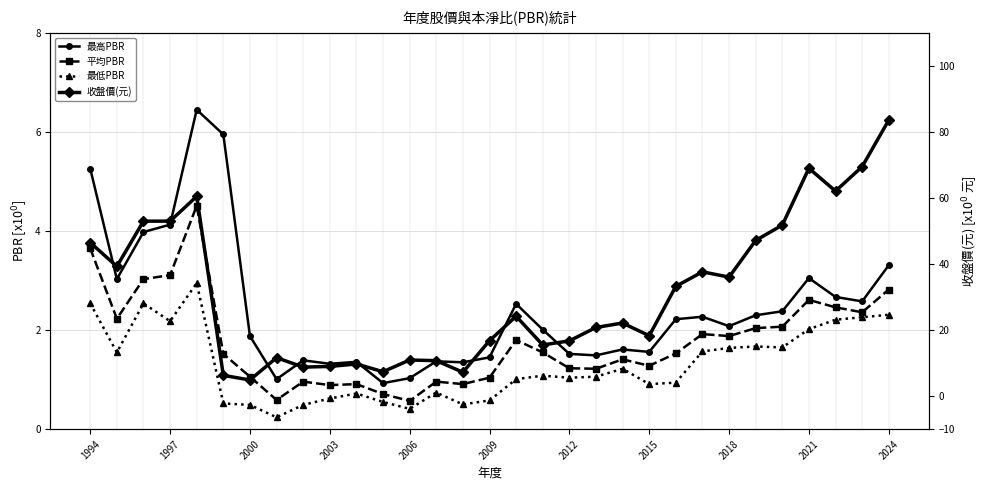

How many values in the 最低PBR series are below 1?

13